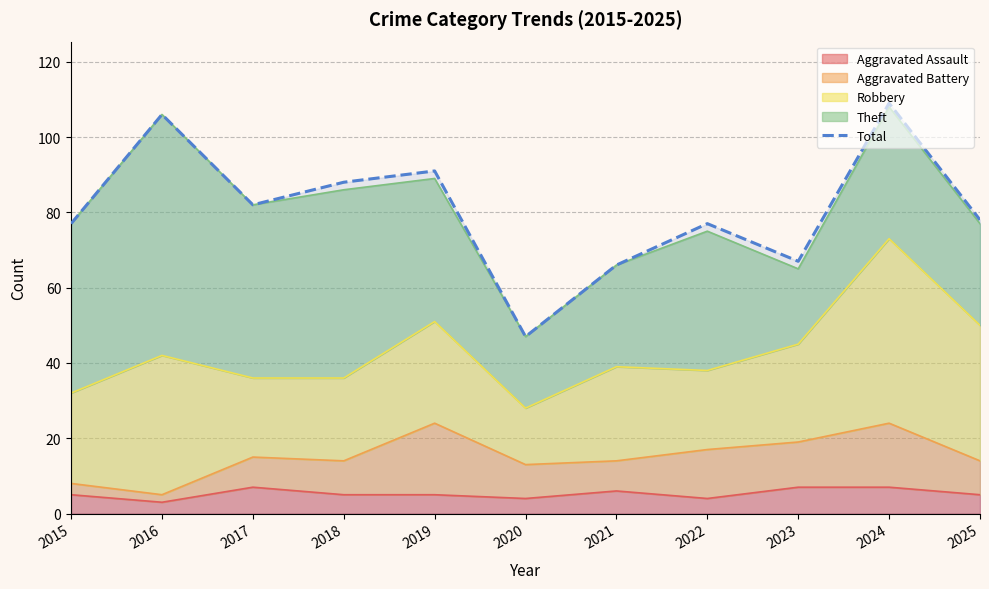

Reading left to right, transcribe all the data shown in this chart.

77	106	82	88	91	47	66	77	67	109	78